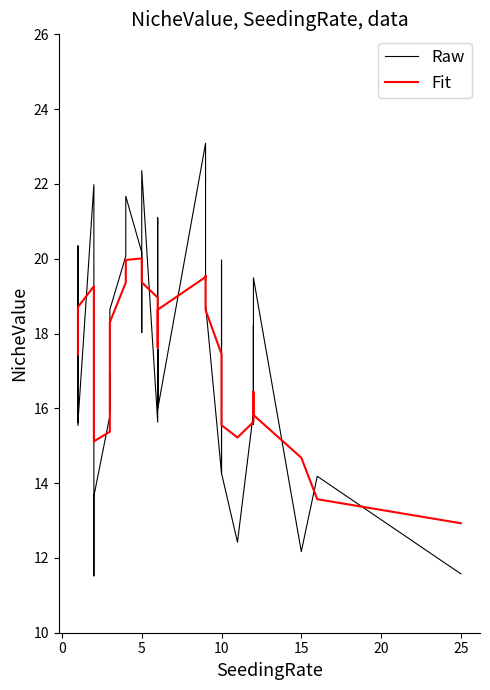

What is the difference between the maximum and minimum values in the Fit series?

7.1